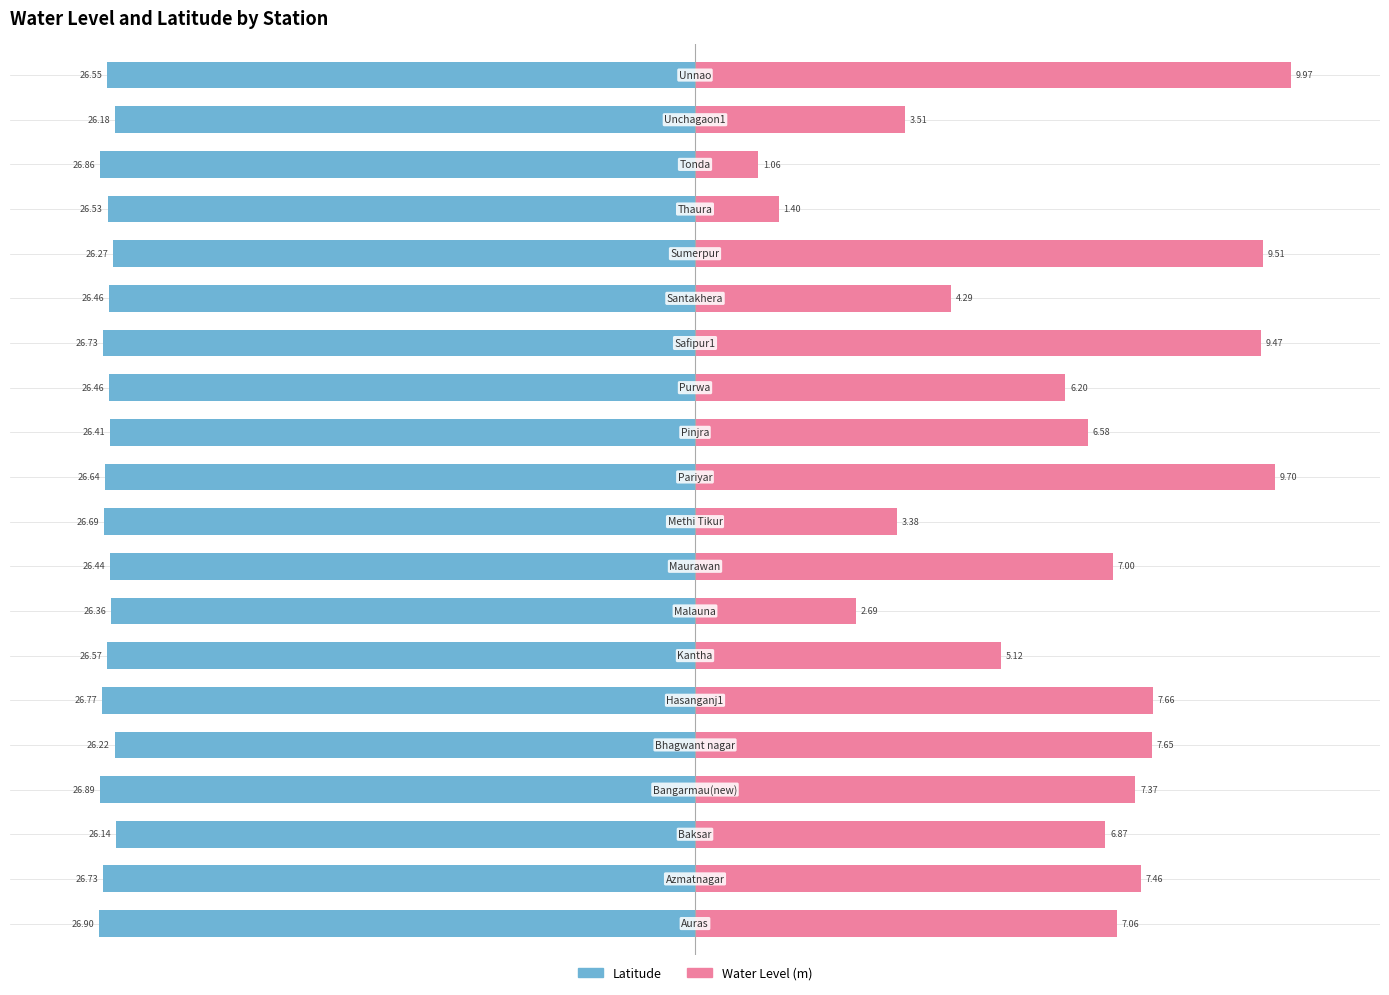

Where is lat nearest to the value -98?

7